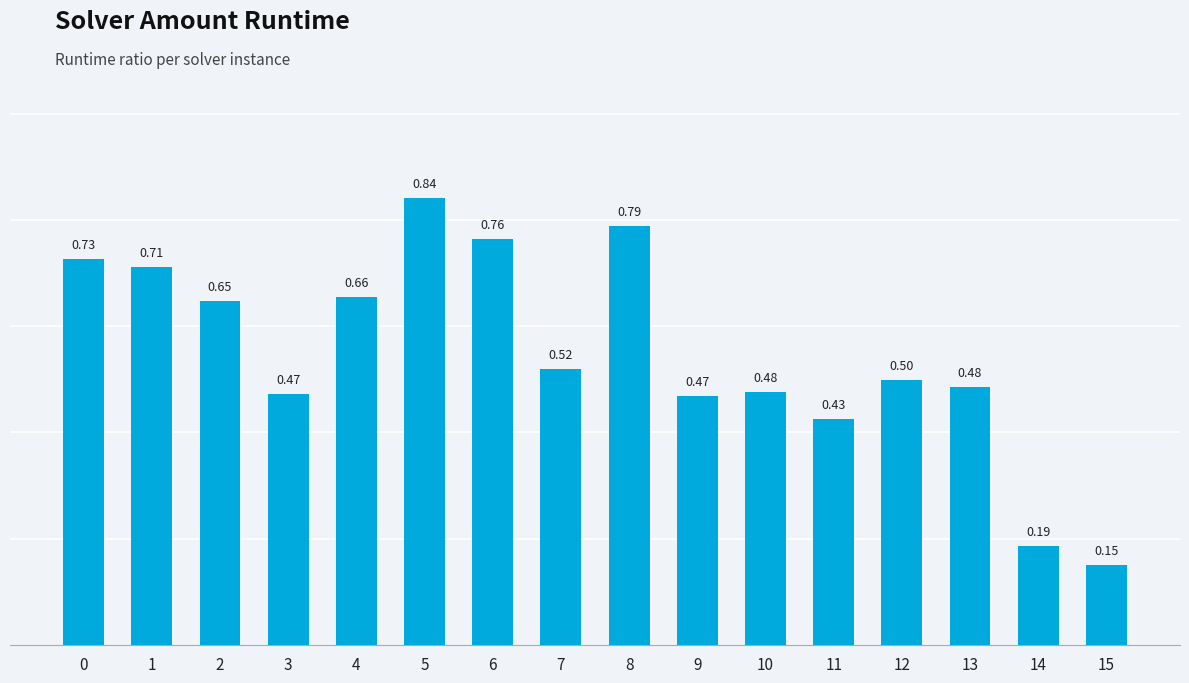

What is the difference between the values at 13 and 14?

0.3